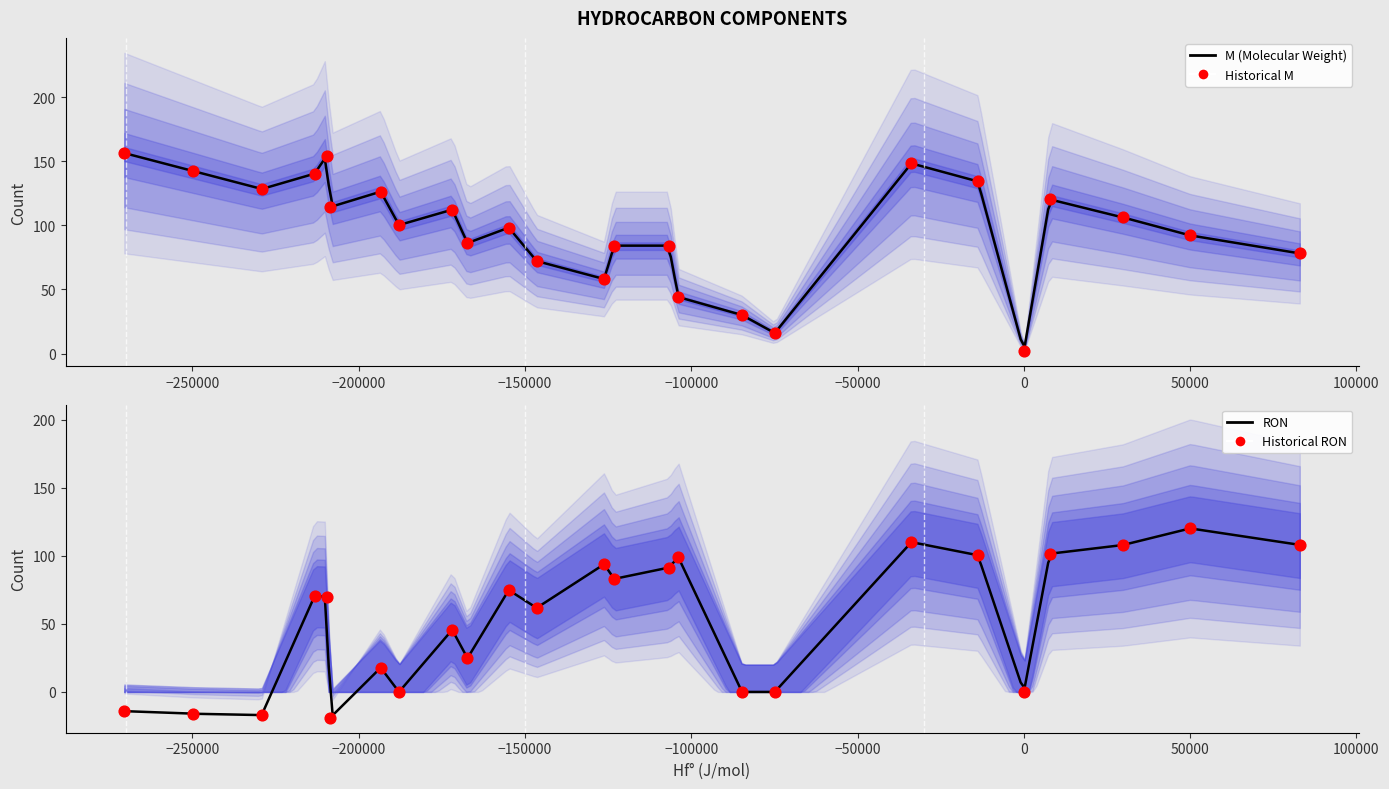

Which series has the largest total across all categories?

M